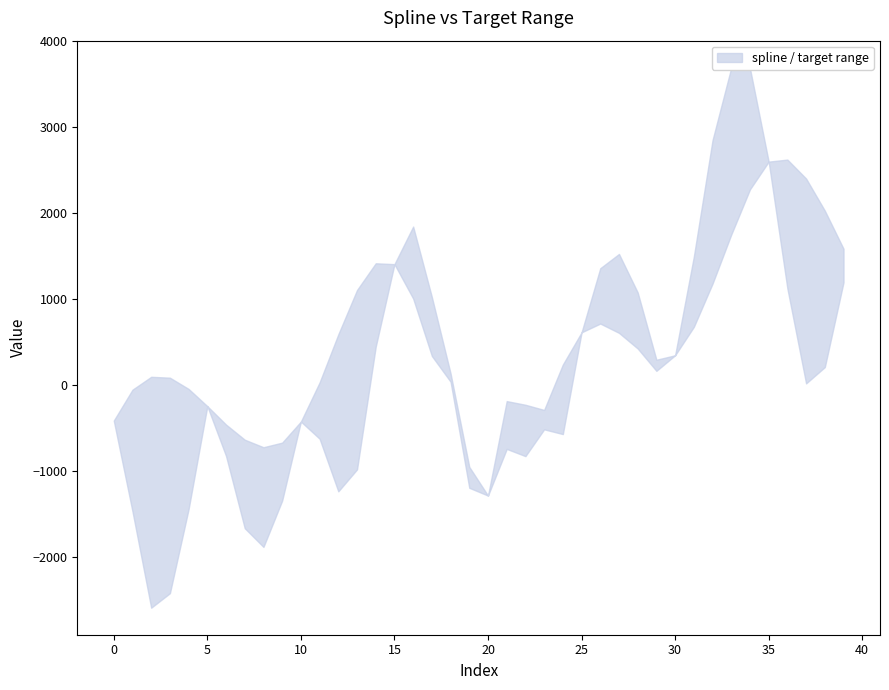

At how many categories does at least one series exceed -1074?

39